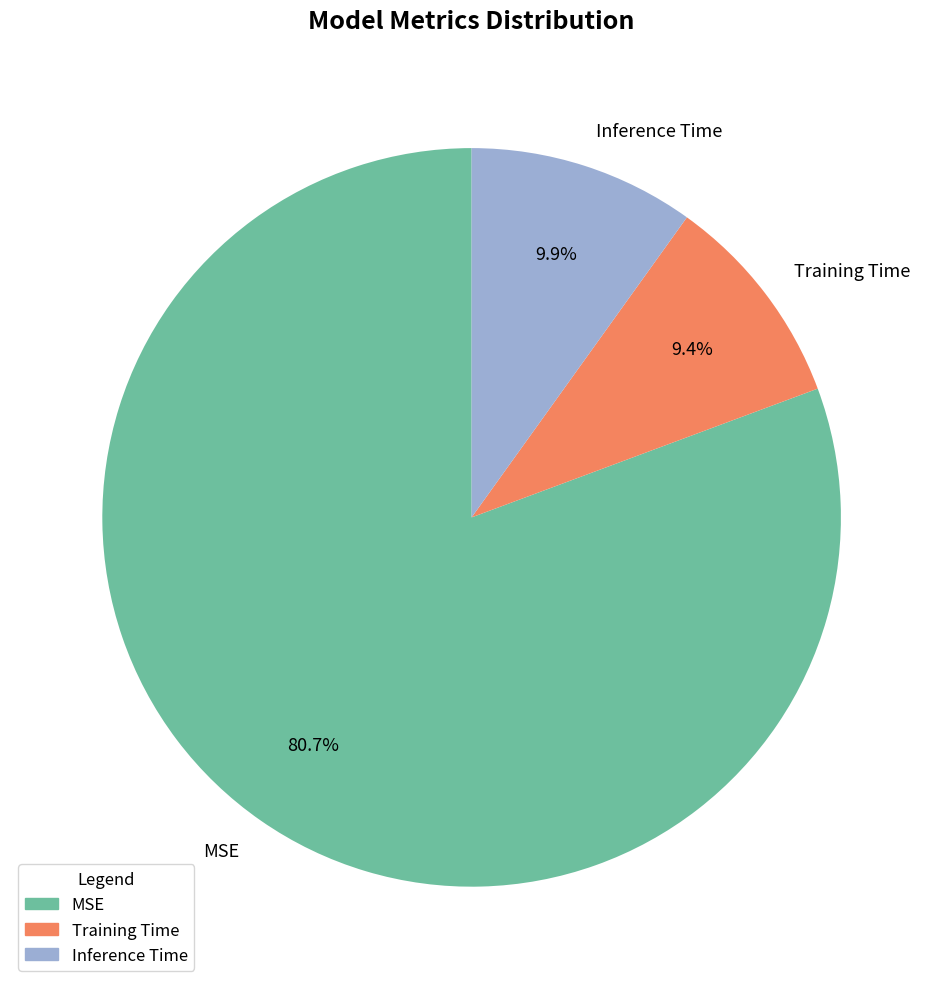

Which slice is the largest?

MSE